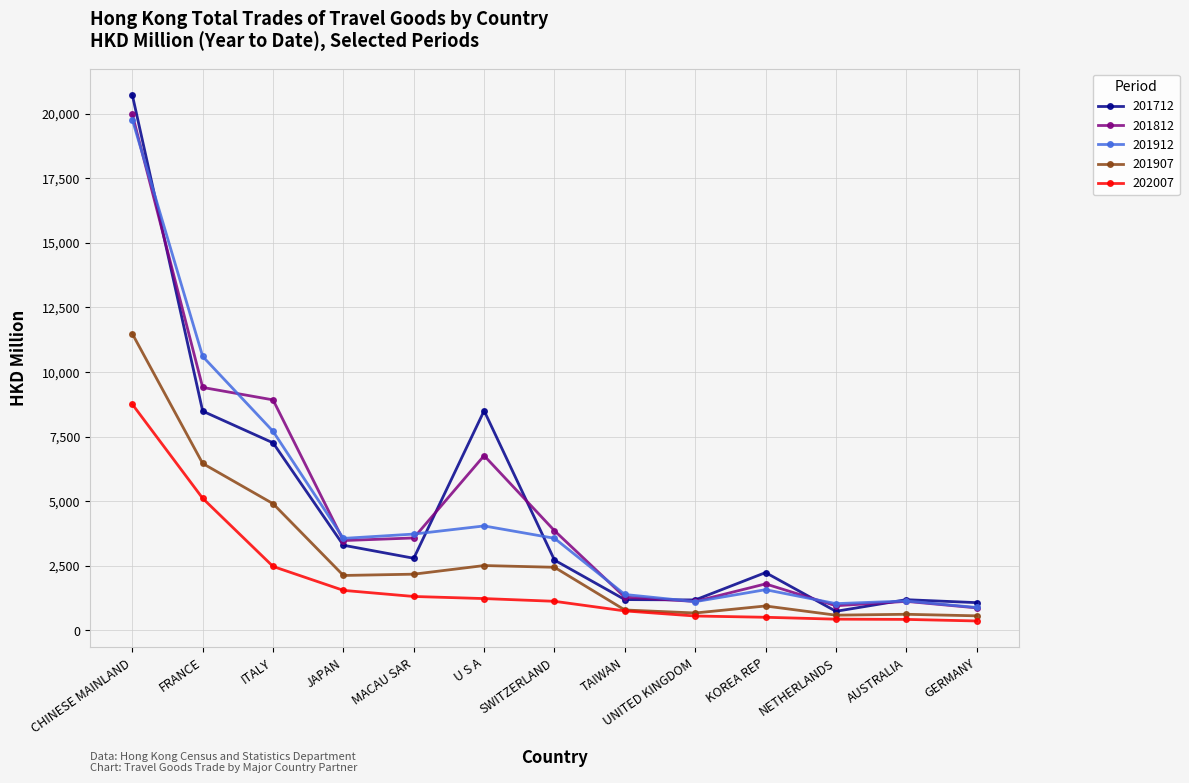

In 201712, how many points are higher than both neighbors (excluding endpoints)?

3